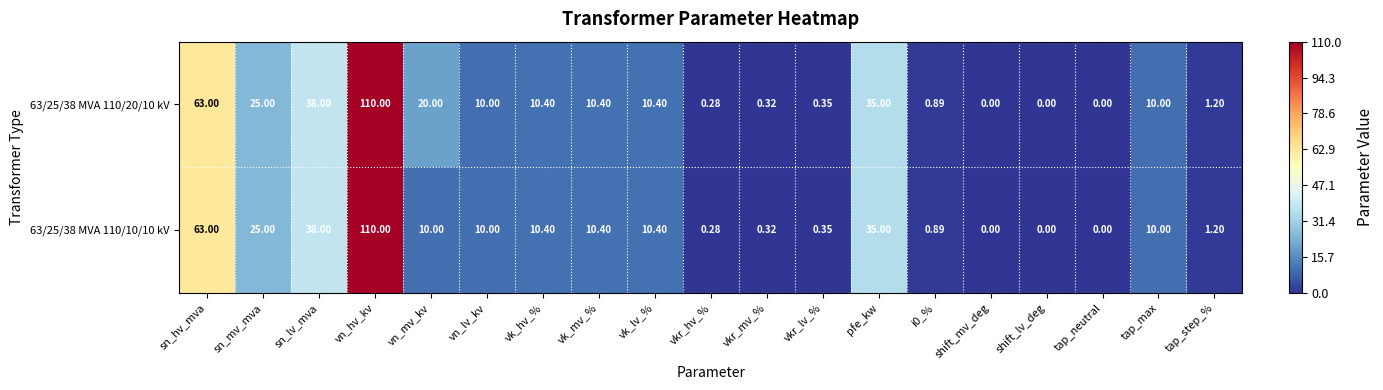

At how many categories does at least one series exceed 26?

4